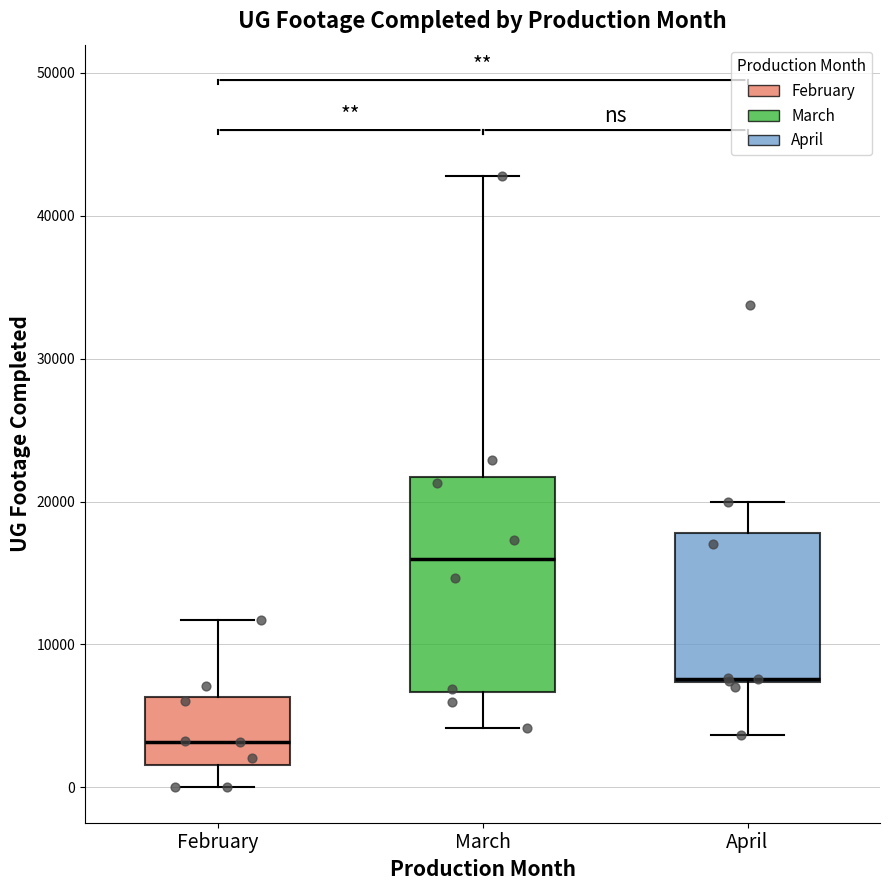

Where does the lower whisker of the box for April end on the y-axis? The values are not printed on the chart, so give them approximately, as read against the axis.

4000